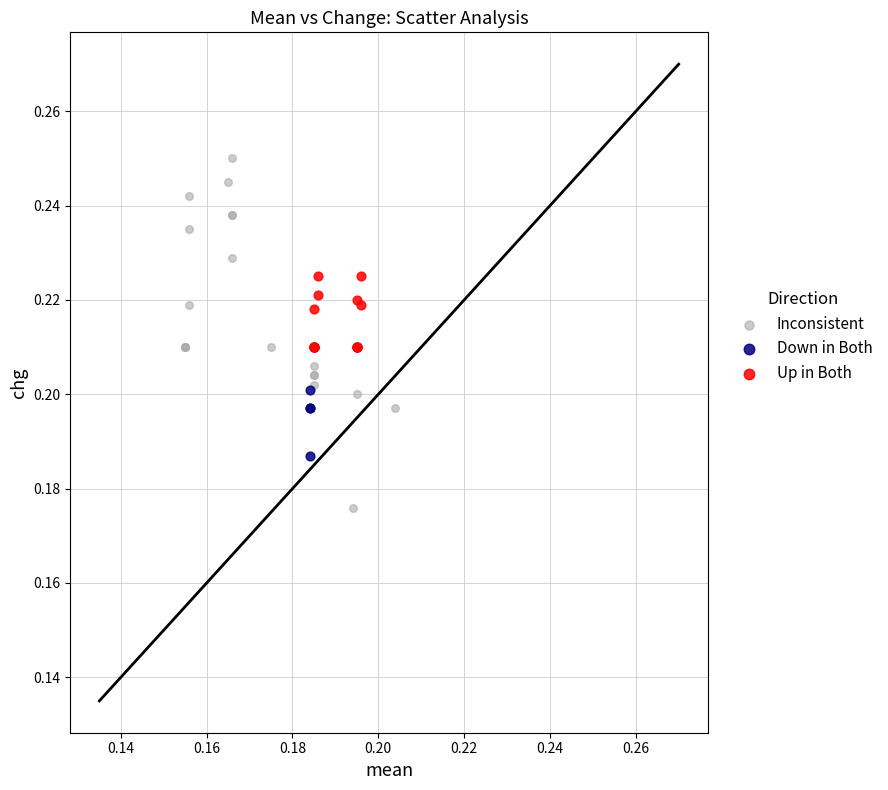

Which series has the widest spread of Y values?

Inconsistent